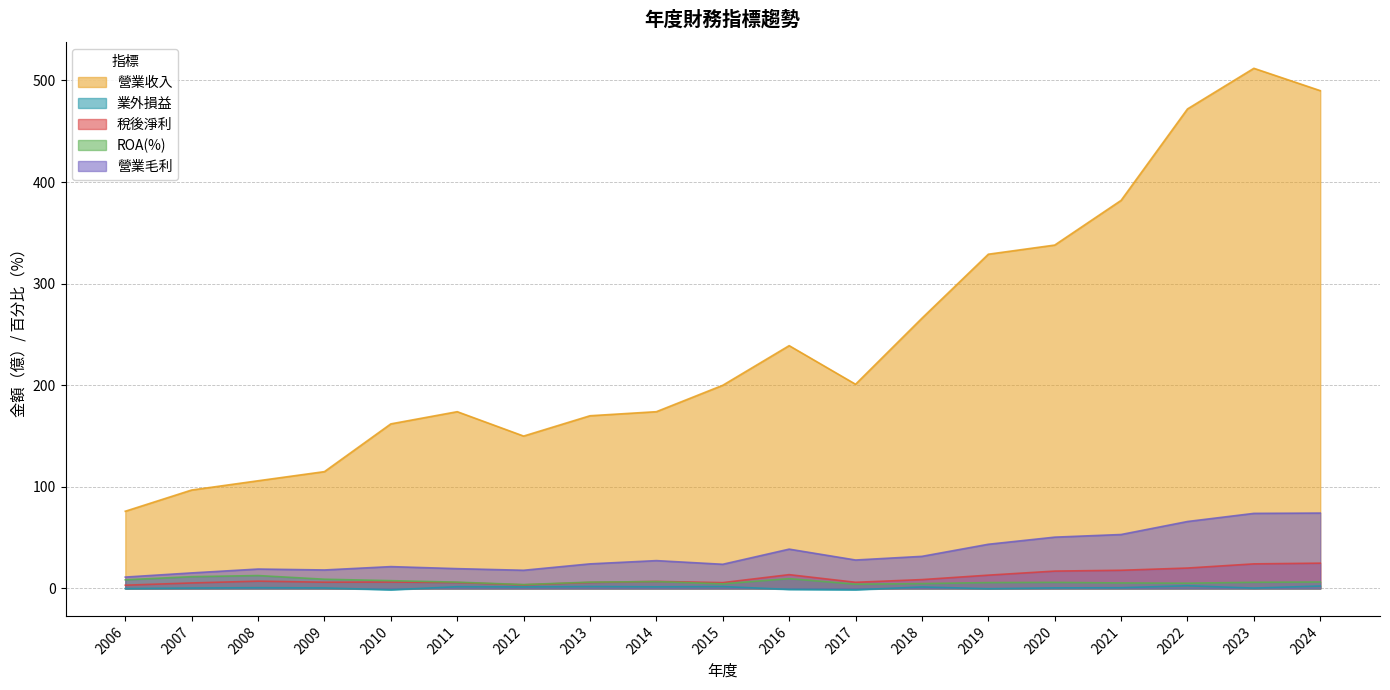

True or false: 營業毛利 has a value of 9.8 at 2010.

False